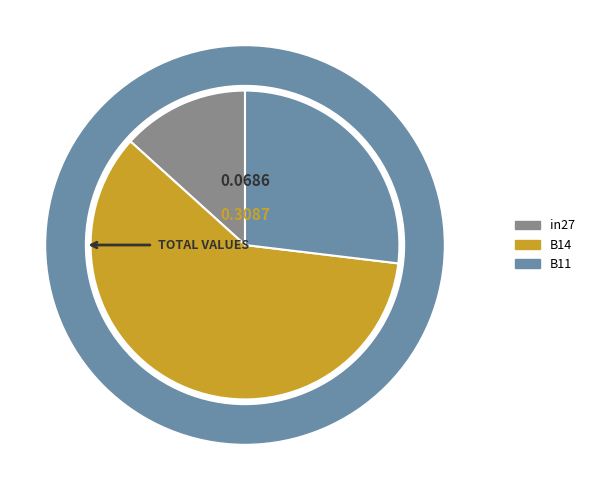

Count the number of slices in the pie.

3